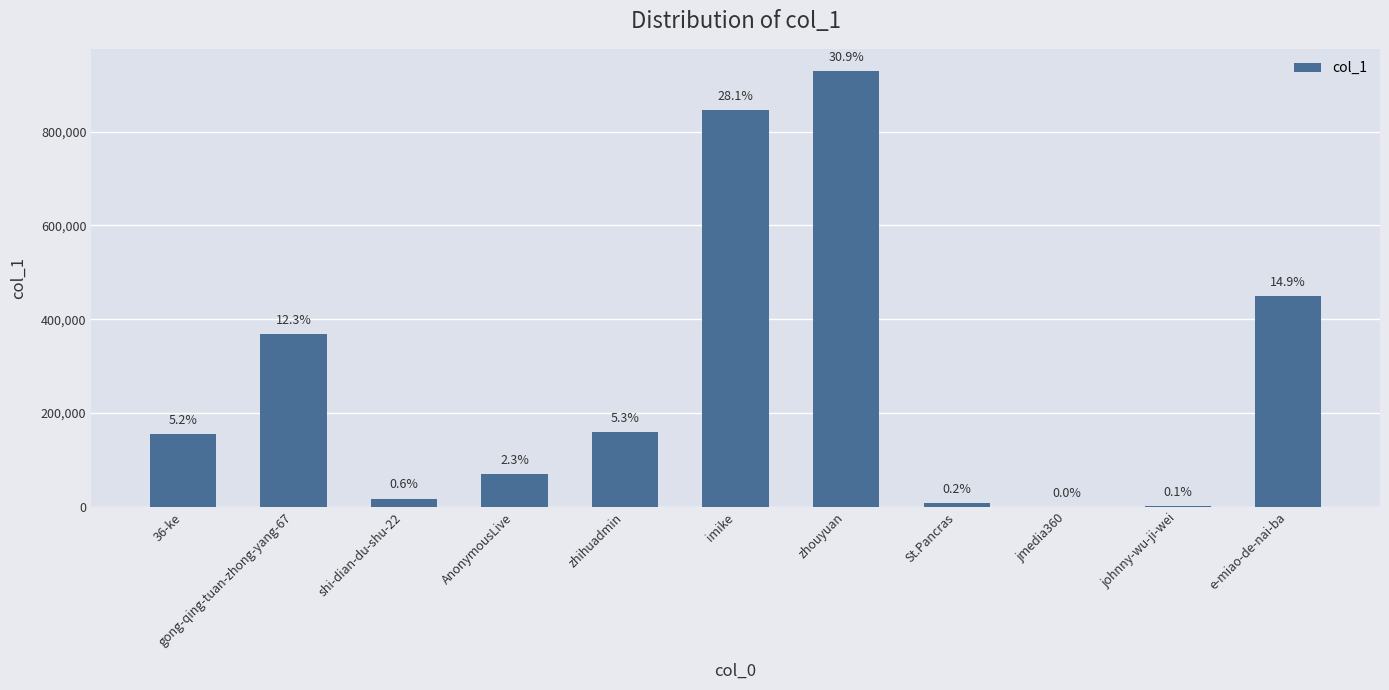

Between AnonymousLive and imike, which is larger?

imike